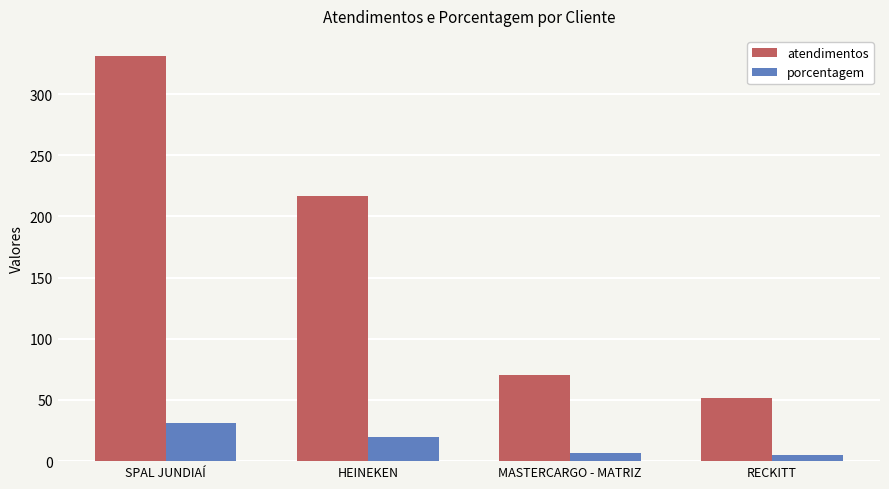

What is the total value across all series at SPAL JUNDIAÍ?

362